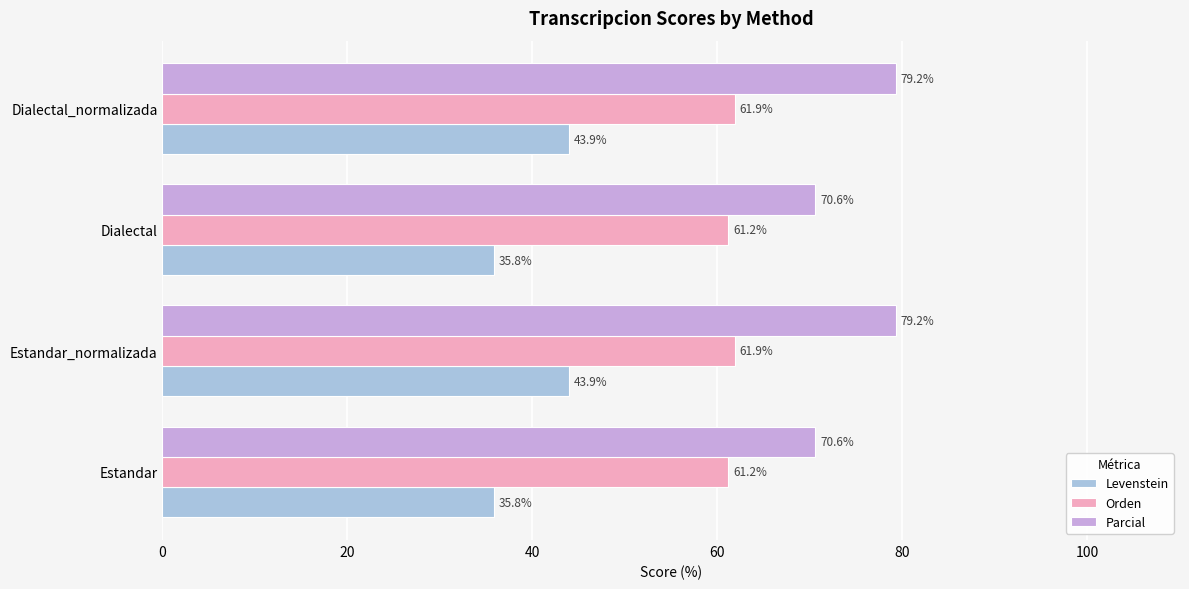

What is the average value of the Levenstein series?

39.9